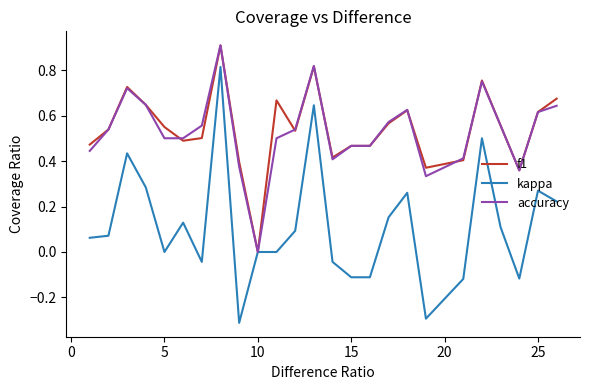

What is the maximum value for accuracy?

0.9